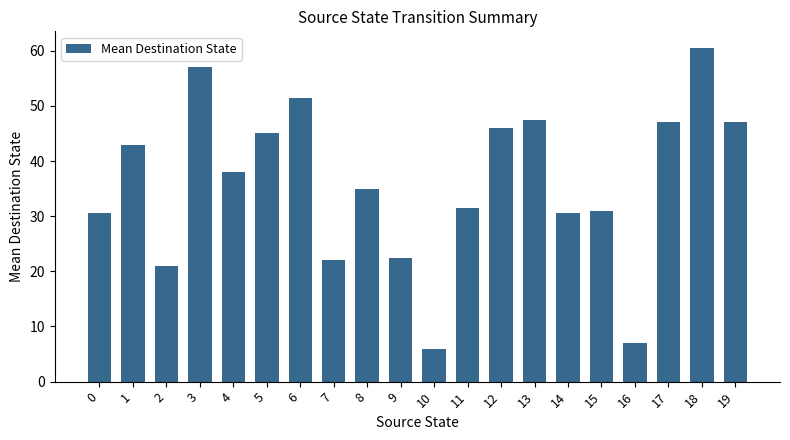

What is the change in value from 6 to 13?

-4.0